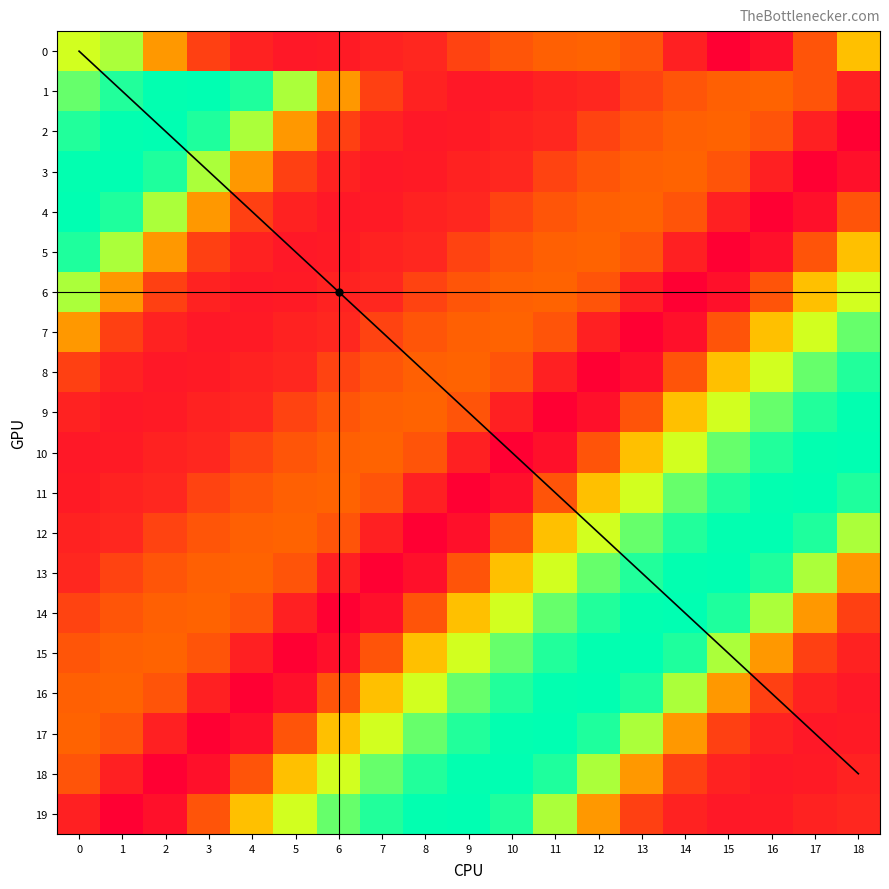

What is the sum of all 0 values?

19.3